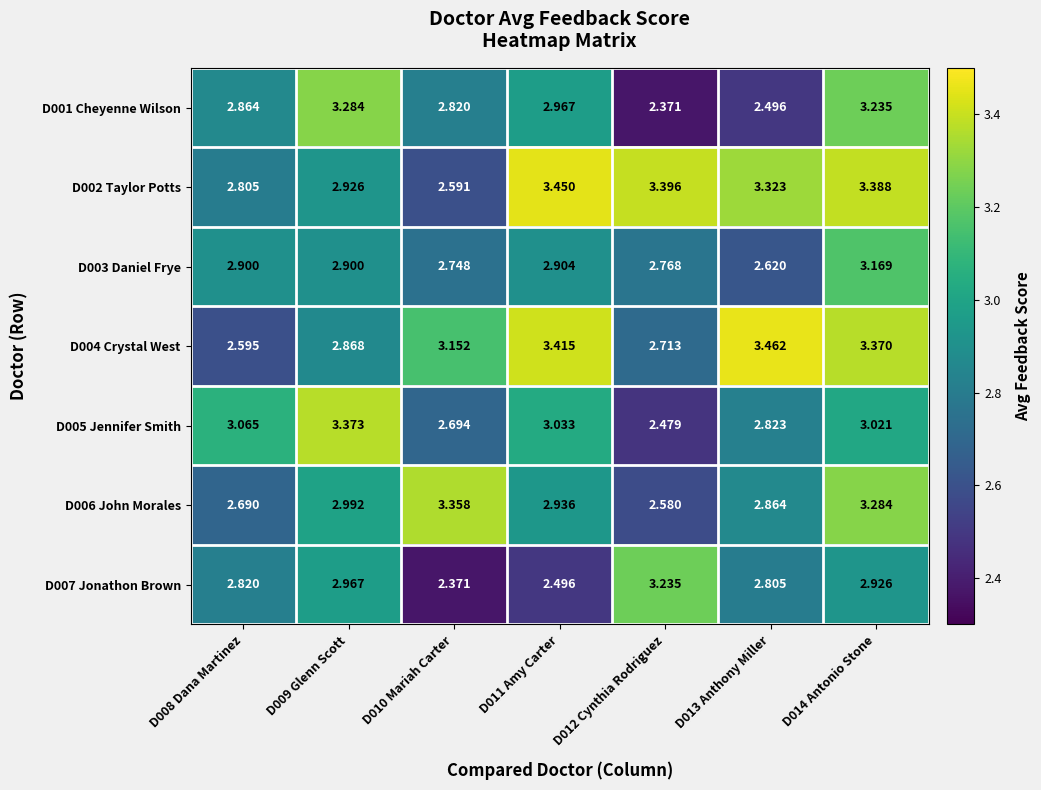

How many values in the D005 Jennifer Smith series are below 3?

3